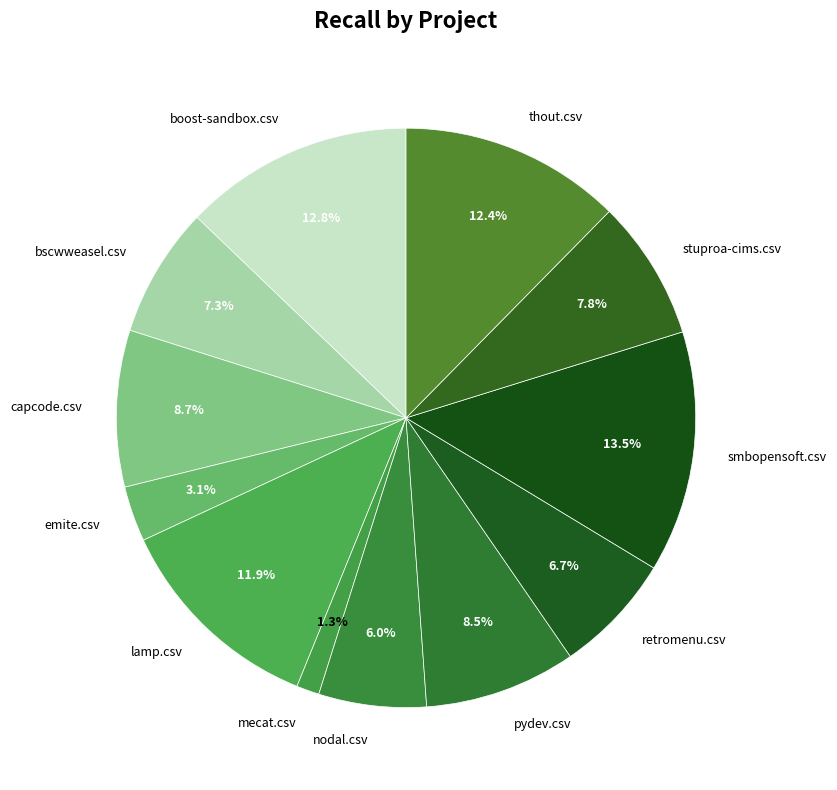

Is it true that boost-sandbox.csv is 26% of the pie?

False